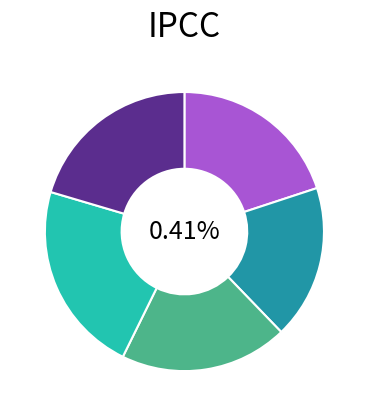

The engces14b03 slice represents 20% of the pie. True or false?

True